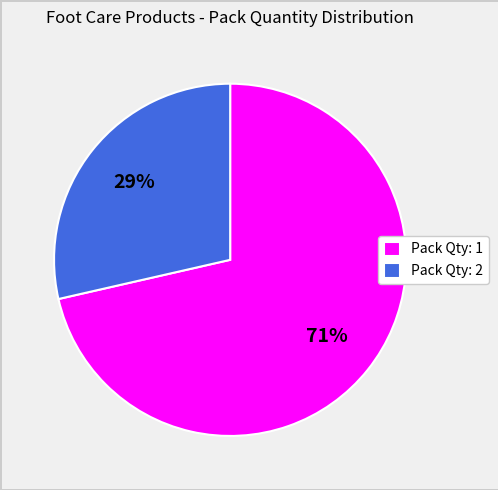

Combined, do Pack Qty: 2 and Pack Qty: 1 account for over 50%?

Yes